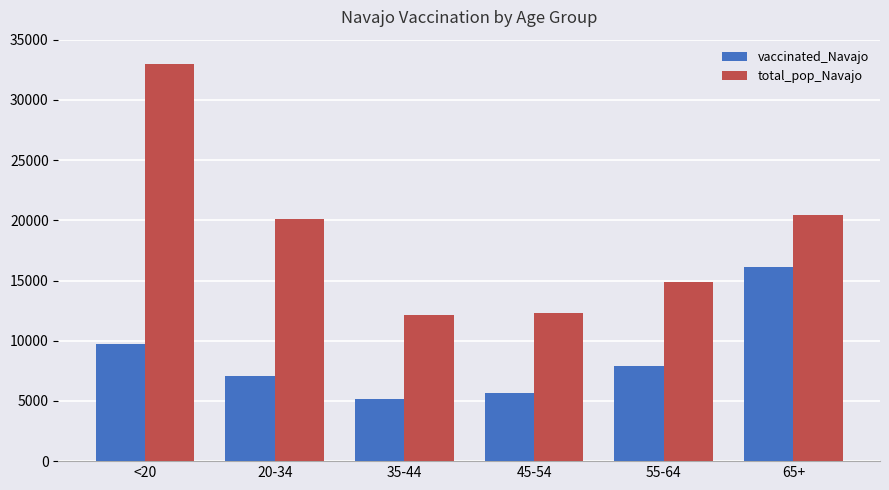

Where is vaccinated_Navajo nearest to the value 10662?

<20